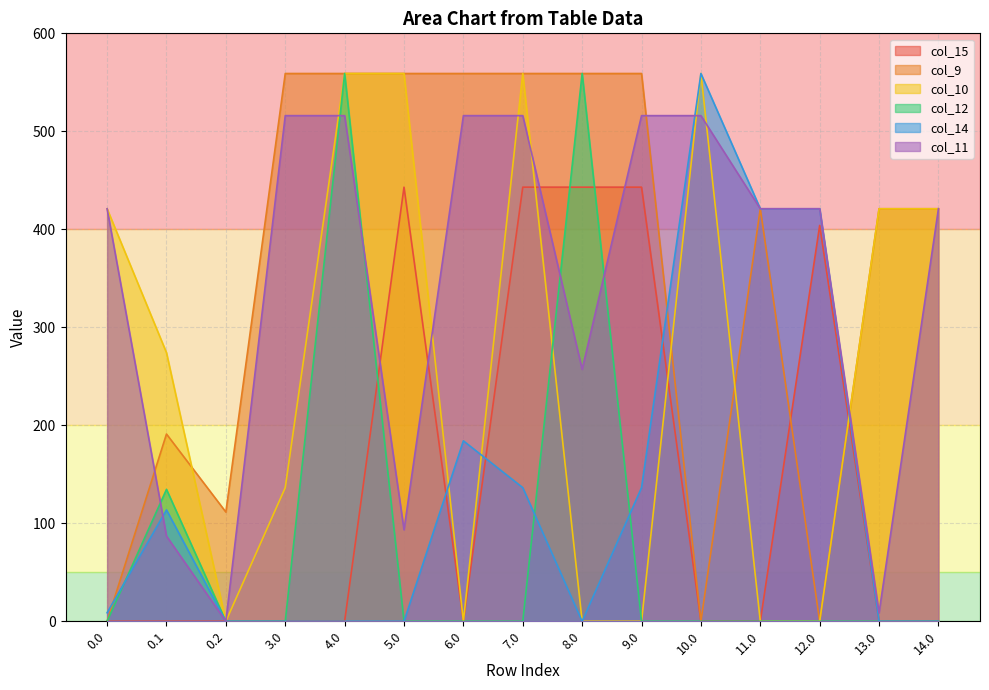

Is it true that col_9 equals 269.7 at 0.1?

False